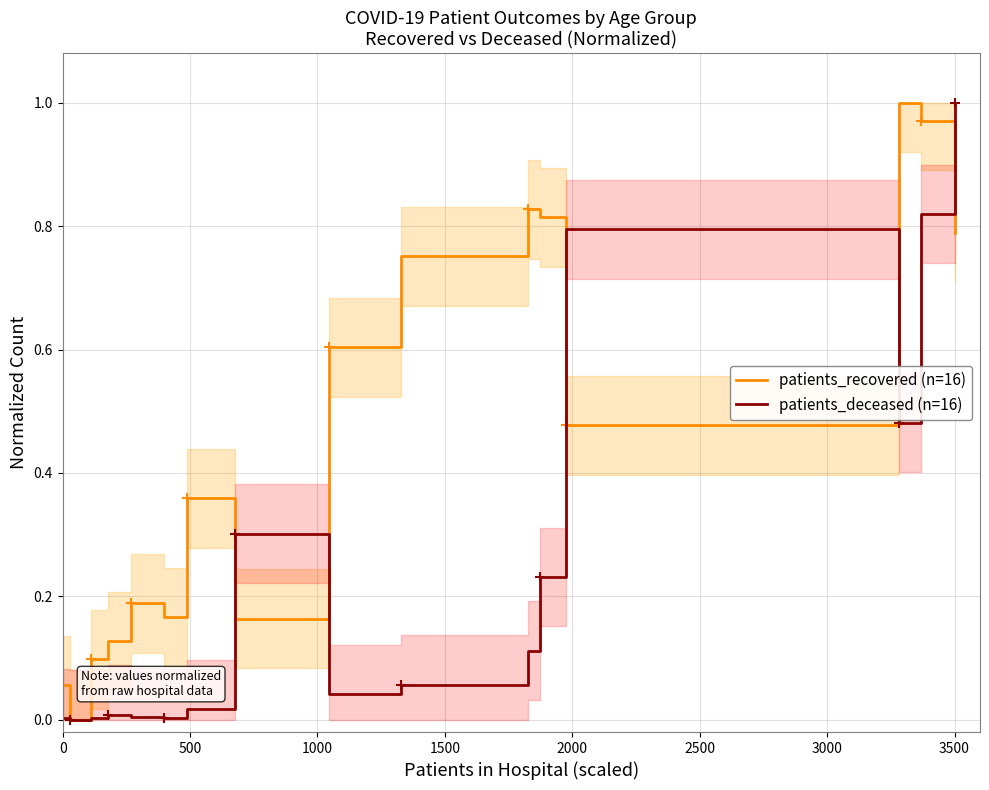

Reading right to left, what are all the values shown in this chart?

patients_recovered (n=16): 0.8	1.0	1.0	0.5	0.8	0.8	0.8	0.6	0.2	0.4	0.2	0.2	0.1	0.1	0.0	0.1
patients_deceased (n=16): 1.0	0.8	0.5	0.8	0.2	0.1	0.1	0.0	0.3	0.0	0.0	0.0	0.0	0.0	0.0	0.0